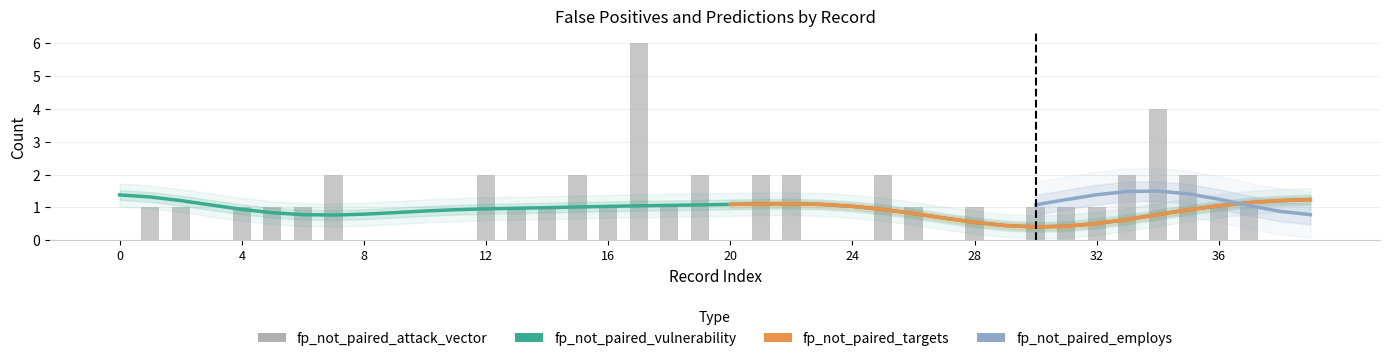

What is the value of the fp_not_paired_attack_vector bar at the 27th from the left?

1